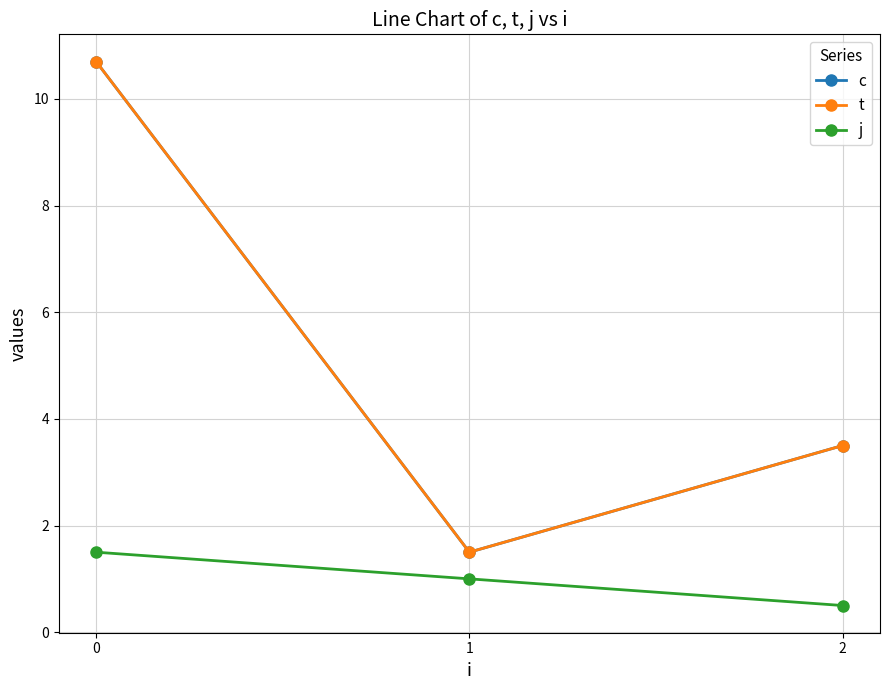

Is this an area chart (filled region under the line)?

No